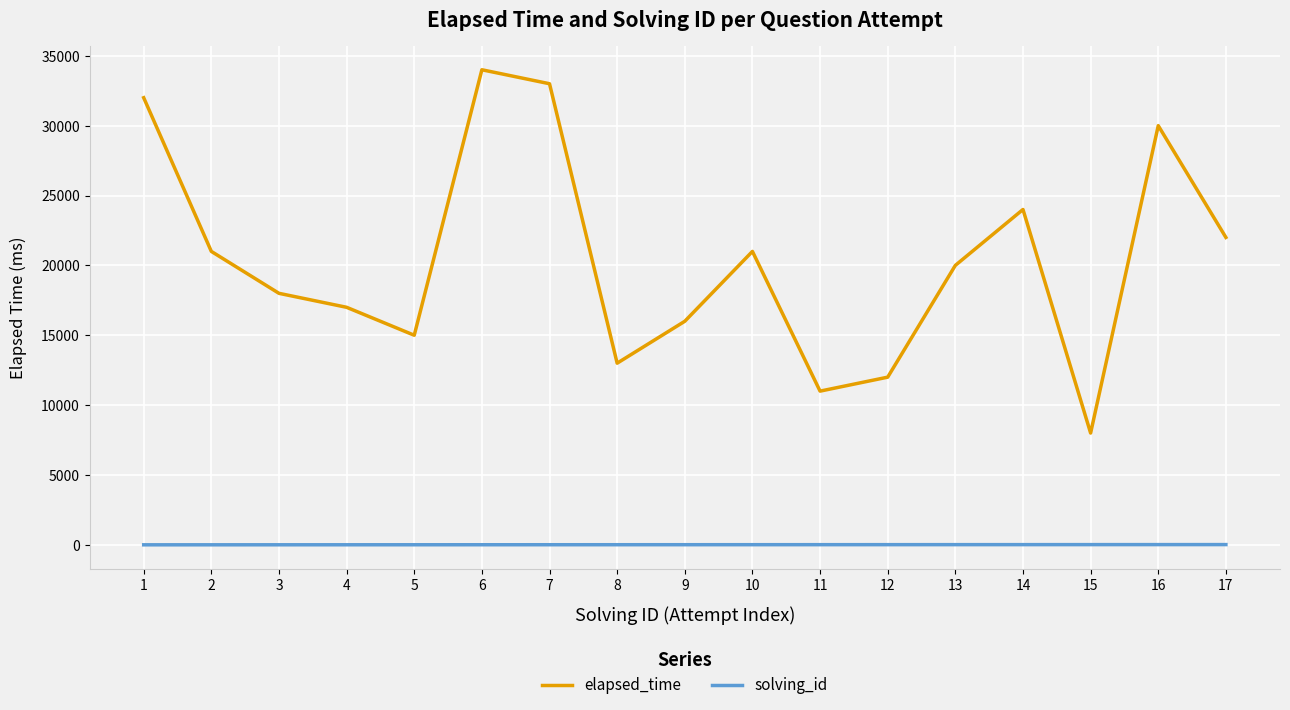

Between 5 and 16, which series saw the biggest shift?

elapsed_time